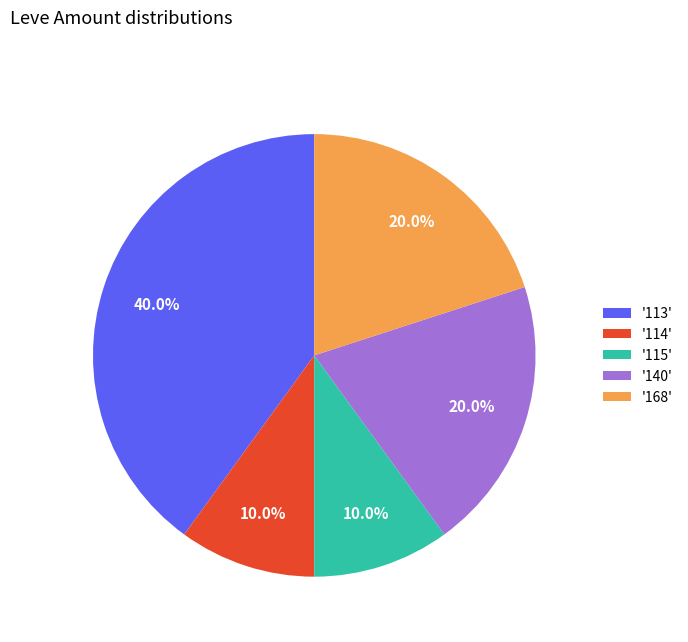

Which slice is the largest?

'113'